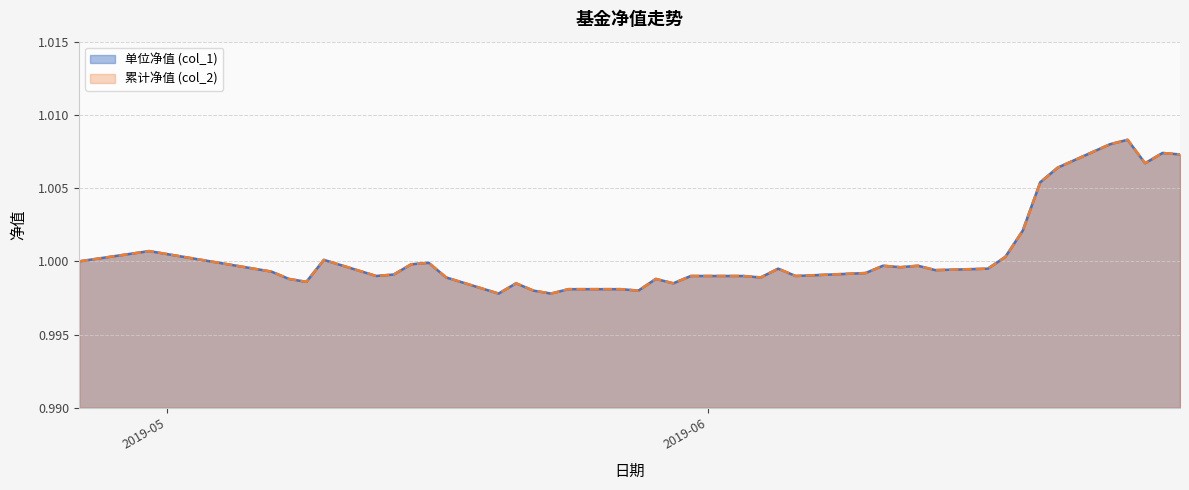

True or false: 累计净值 (col_2) and 单位净值 (col_1) intersect in this chart.

False